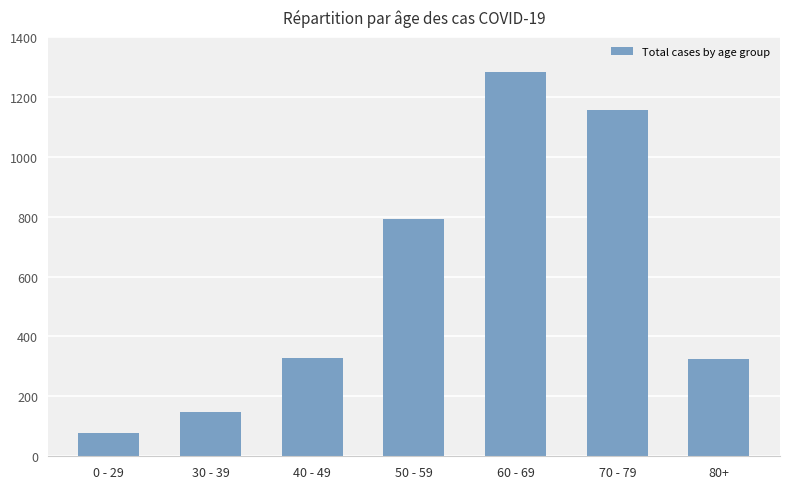

How many bars are there in total?

7